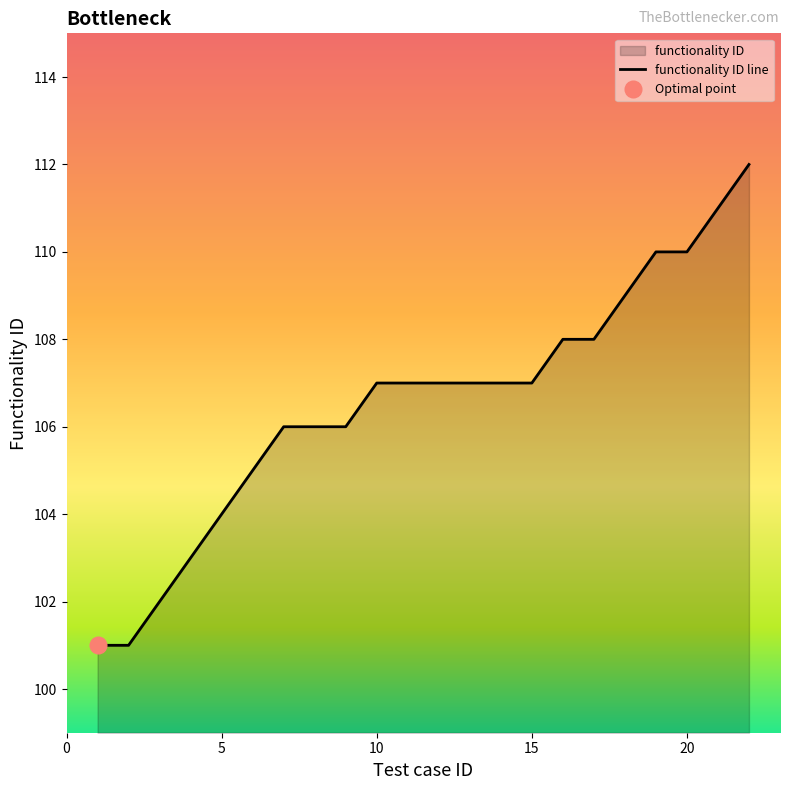

How many data points does each series have?

22